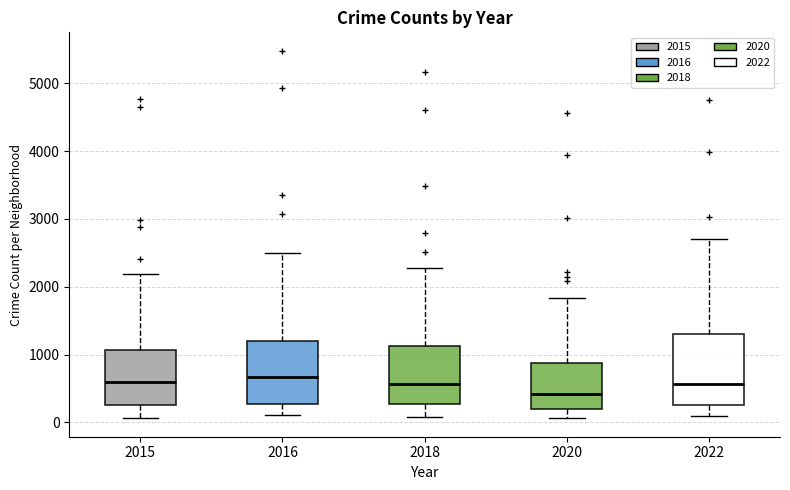

Reading left to right, transcribe this box plot: for each box, give where its median line is, the range the box spans, and where its two whiskers end, as read against the y-axis. The values are not printed on the chart, so give them approximately, as read against the axis.

2015: median 600, box 300 to 1100, whiskers 100 to 2200
2016: median 700, box 300 to 1200, whiskers 100 to 2500
2018: median 600, box 300 to 1100, whiskers 100 to 2300
2020: median 400, box 200 to 900, whiskers 100 to 1800
2022: median 600, box 300 to 1300, whiskers 100 to 2700